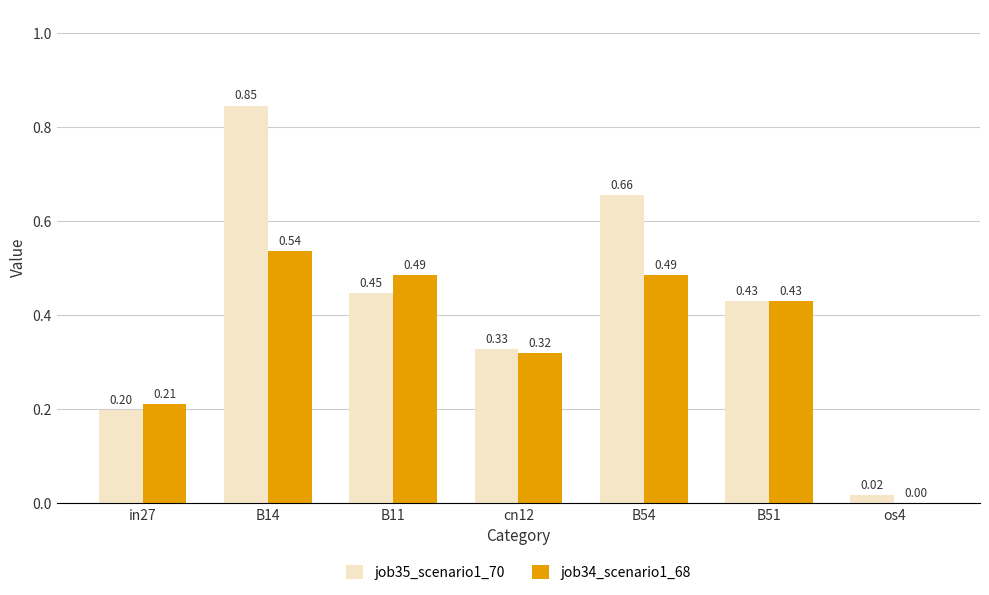

Which series has the largest total across all categories?

job35_scenario1_70